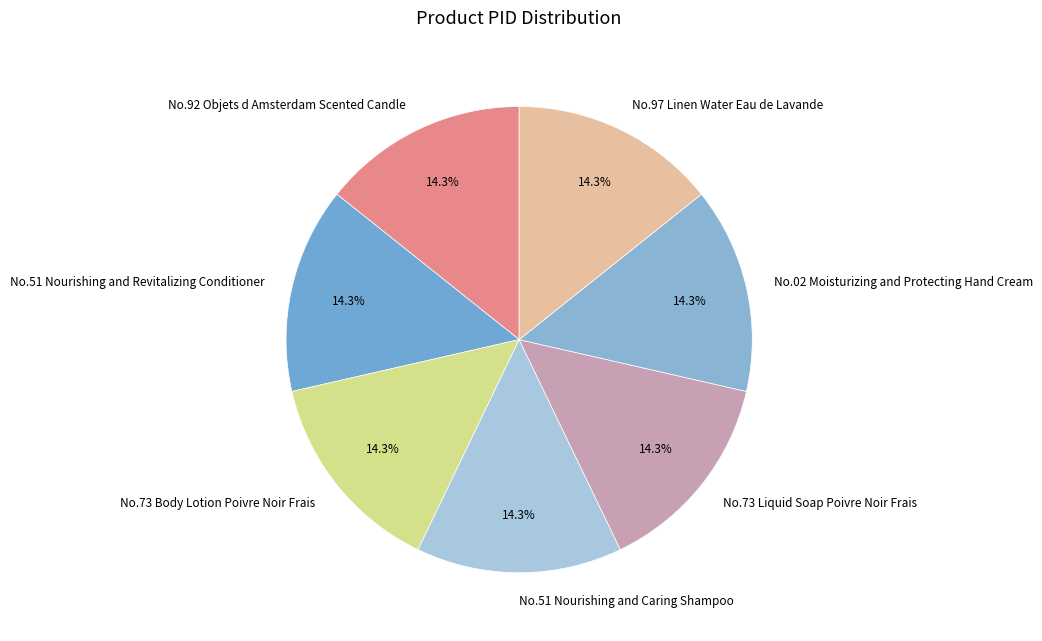

What percentage is NOT represented by No.73 Liquid Soap Poivre Noir Frais?

85.7%